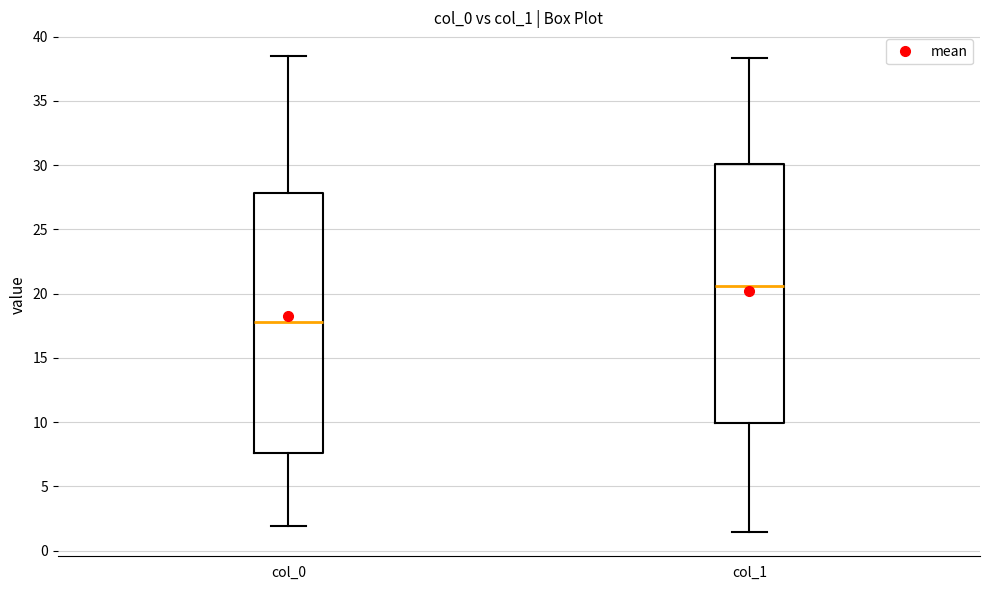

Where does the lower whisker of the box for col_1 end on the y-axis? The values are not printed on the chart, so give them approximately, as read against the axis.

1.5